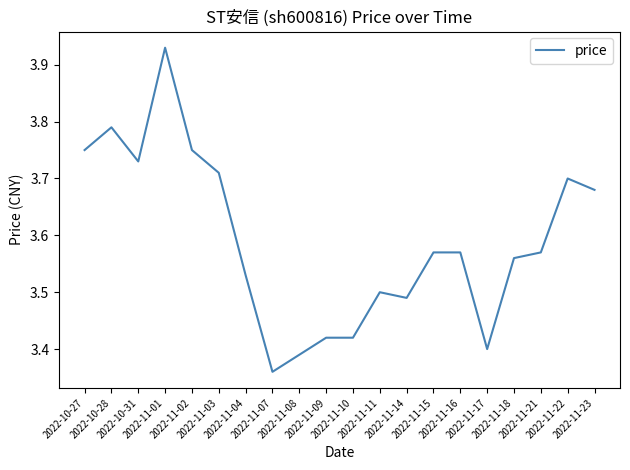

What is the difference between the maximum and minimum values?

0.6